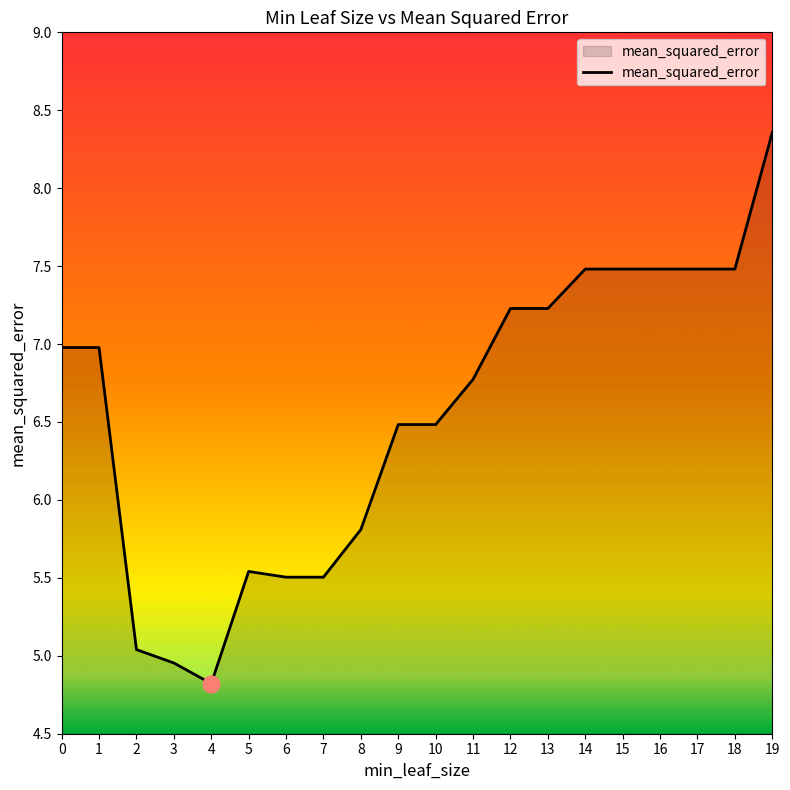

Which has a higher value, 15 or 12?

15